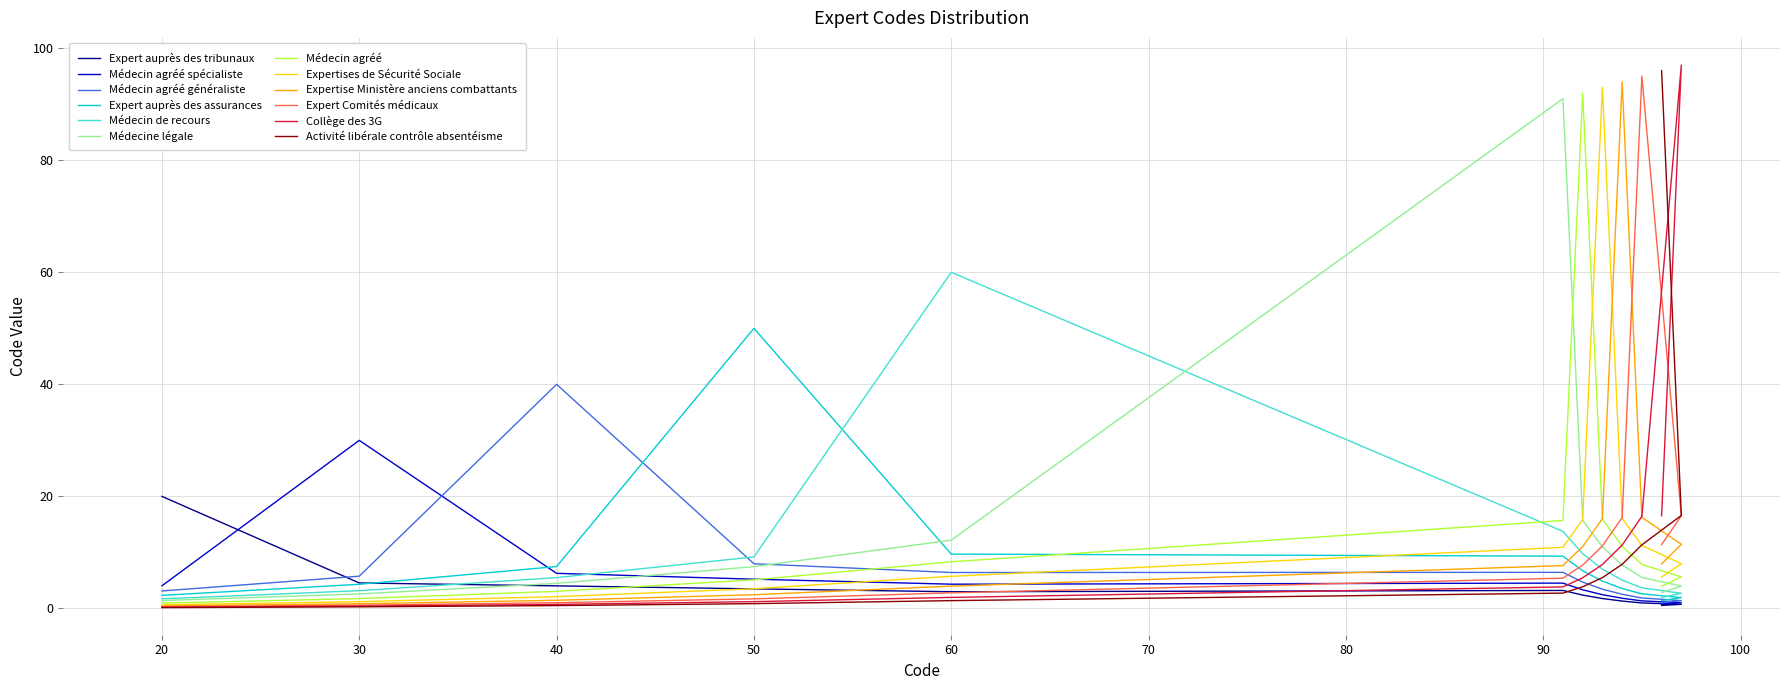

What position from the right is 91?

7